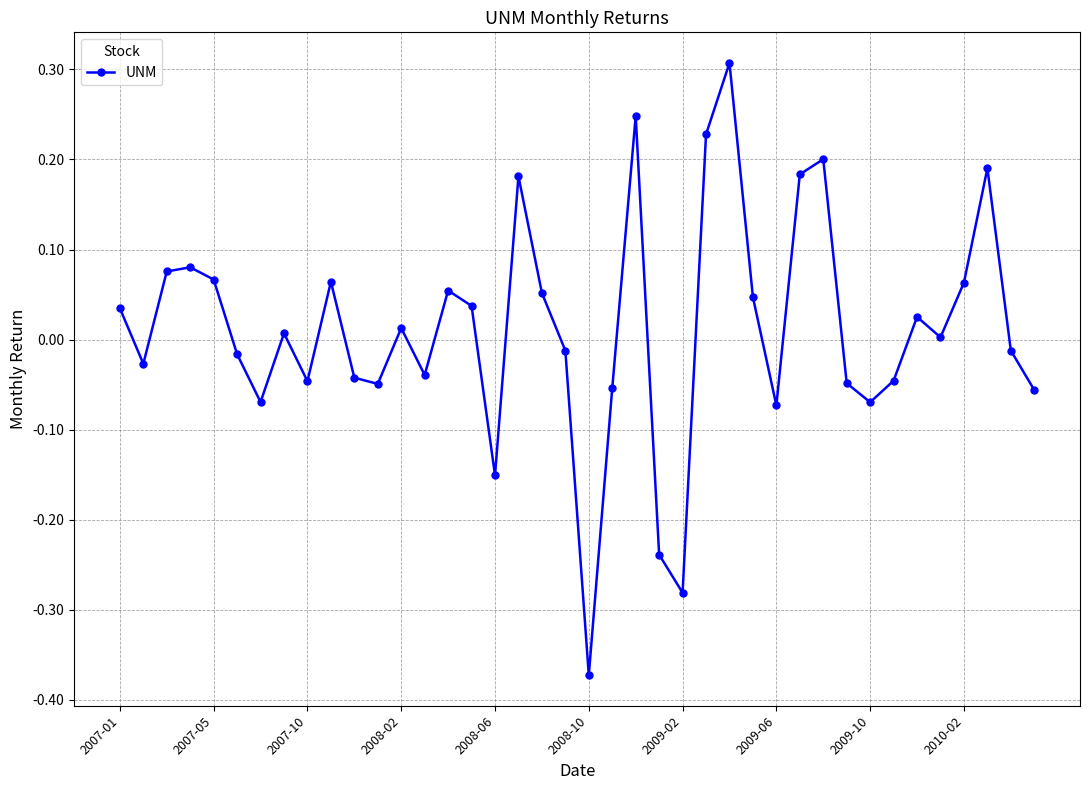

What is the maximum value shown in the chart?

0.3